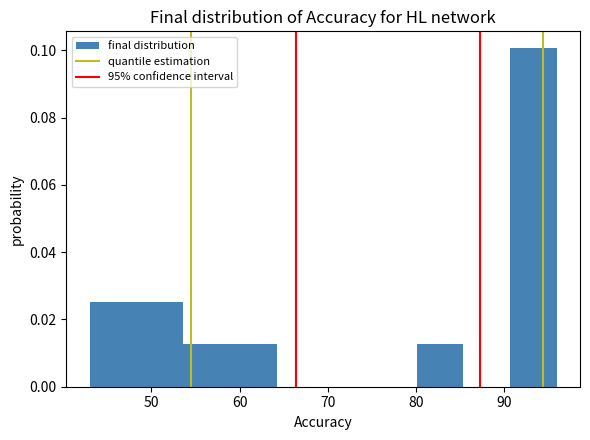

How tall is the bar that spans 58.9 to 64.2 on the x-axis? Neither the bar edges nor the heights are printed on the chart, so give them approximately, as read against the axes.

0.012